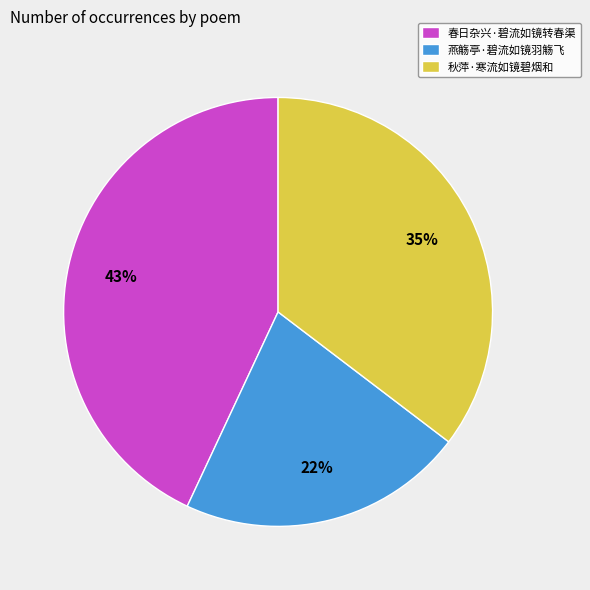

To the nearest percent, what is the difference between the 春日杂兴·碧流如镜转春渠 and 燕觞亭·碧流如镜羽觞飞 slice percentages?

21%